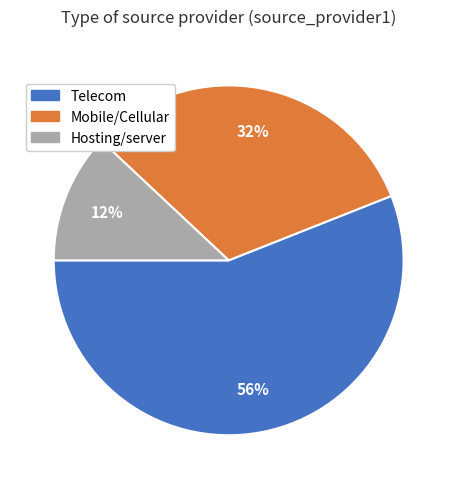

Do Telecom and Mobile/Cellular together represent more than half of the pie?

Yes